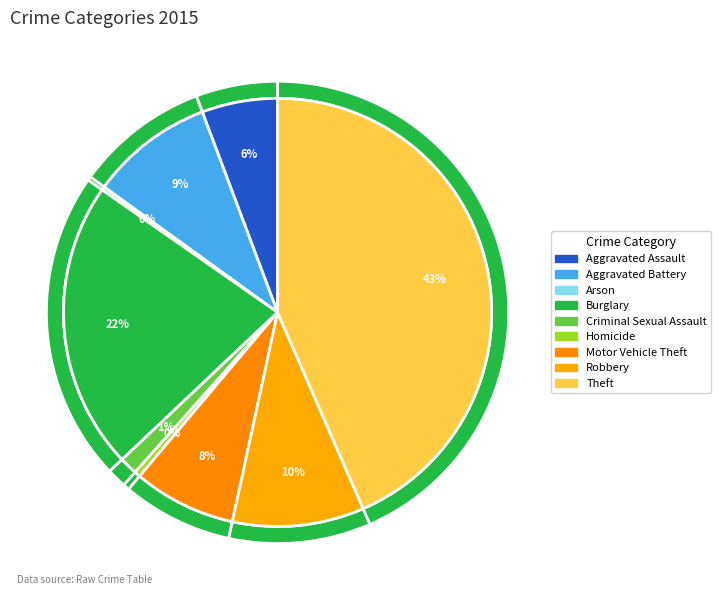

How many segments does this pie chart have?

9